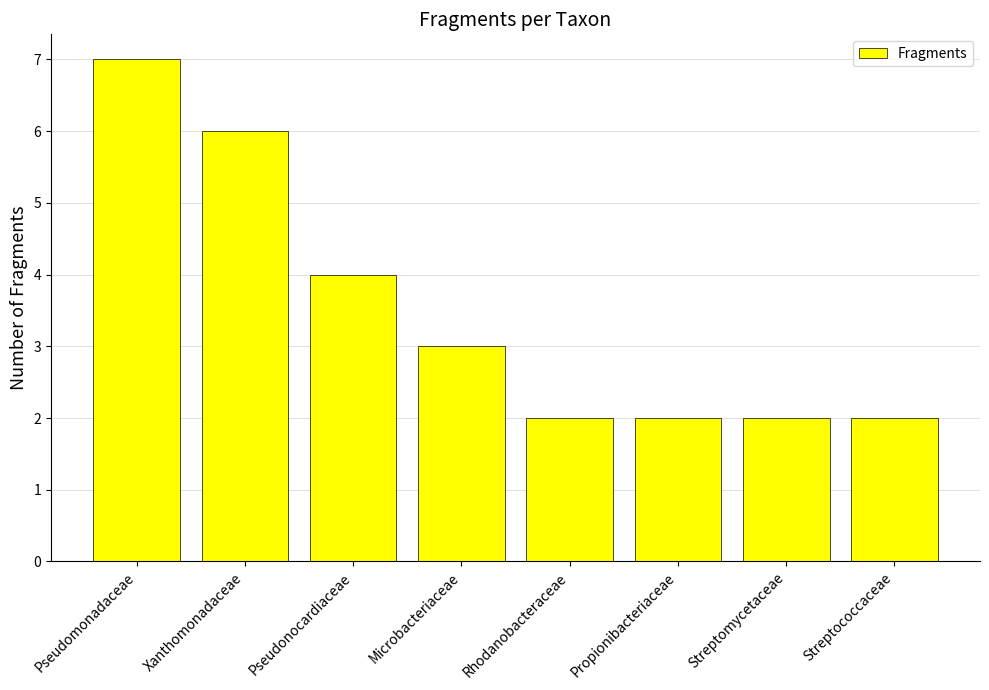

What is the average value?

4